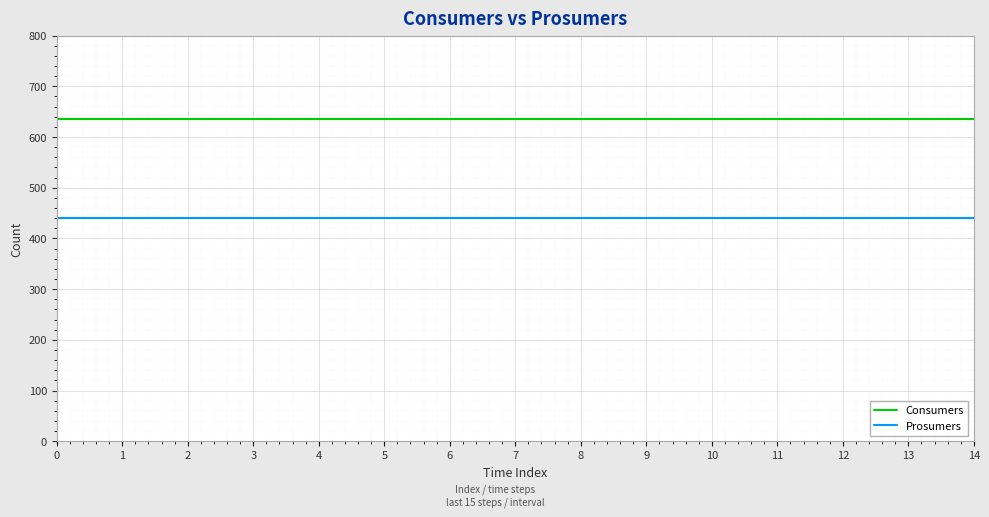

Is it true that Consumers equals 355 at 4?

False